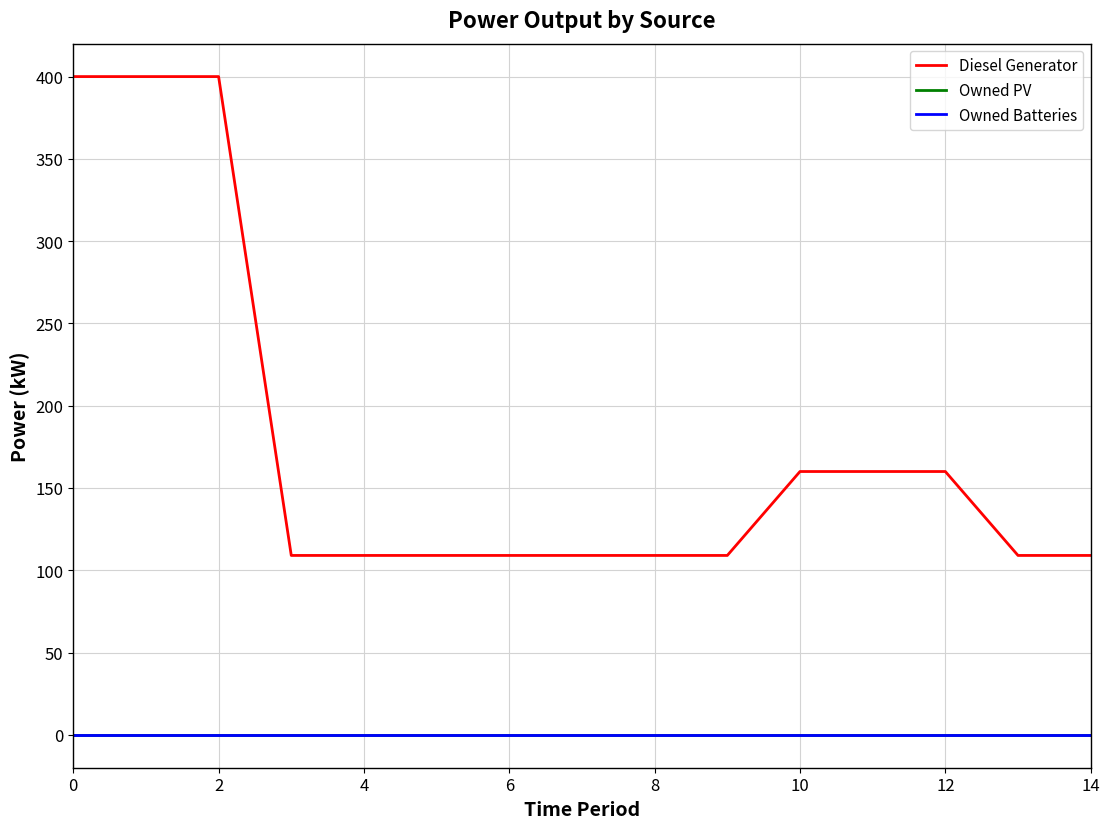

Is this an area chart (filled region under the line)?

No